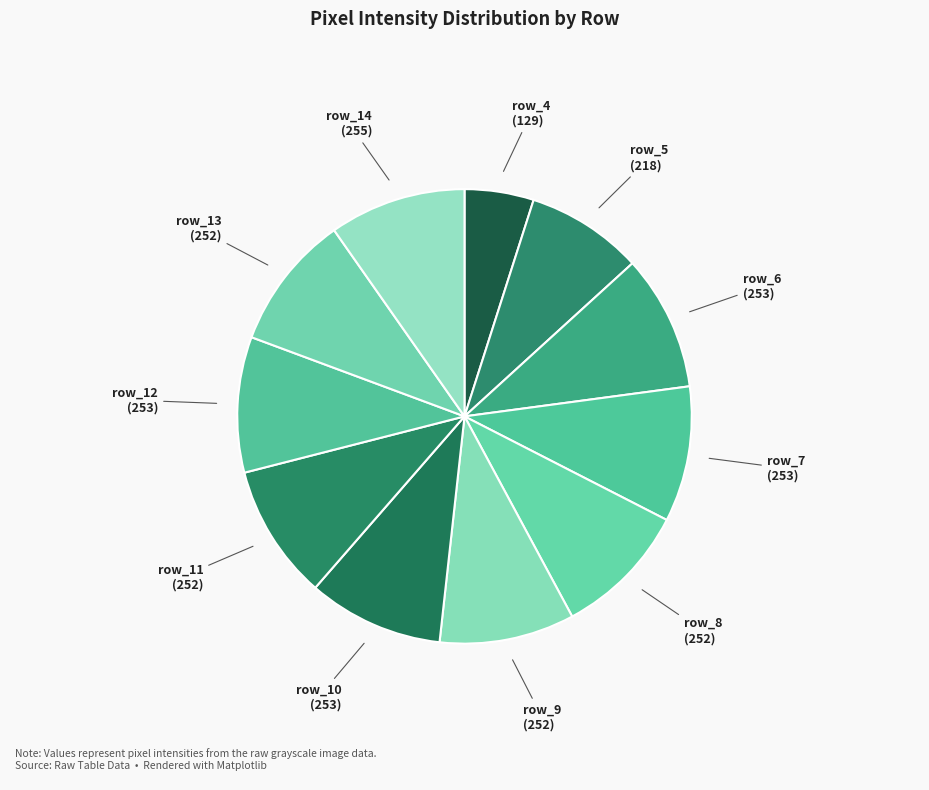

What is the ratio of the value at row_5 to the value at row_11?

0.9